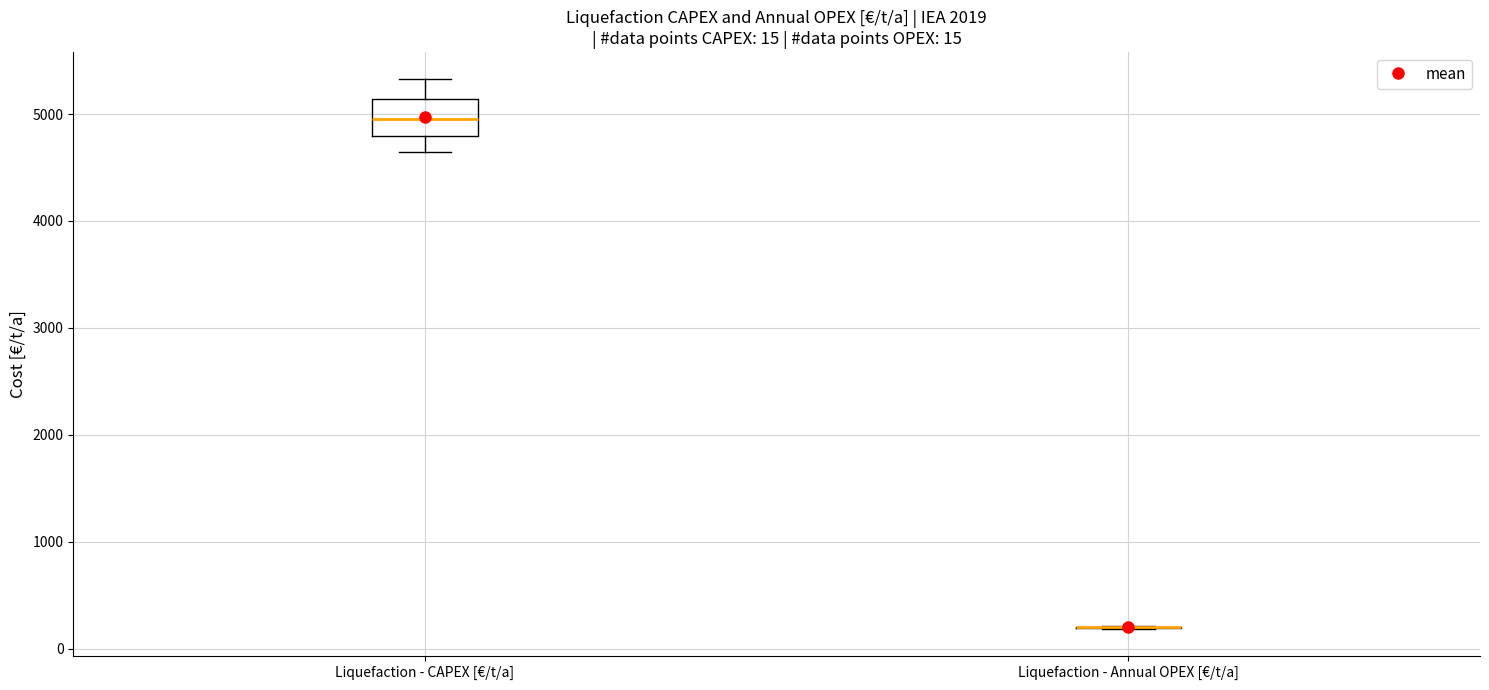

Which box is the tallest, from its lower edge to its upper edge?

Liquefaction - CAPEX [€/t/a]